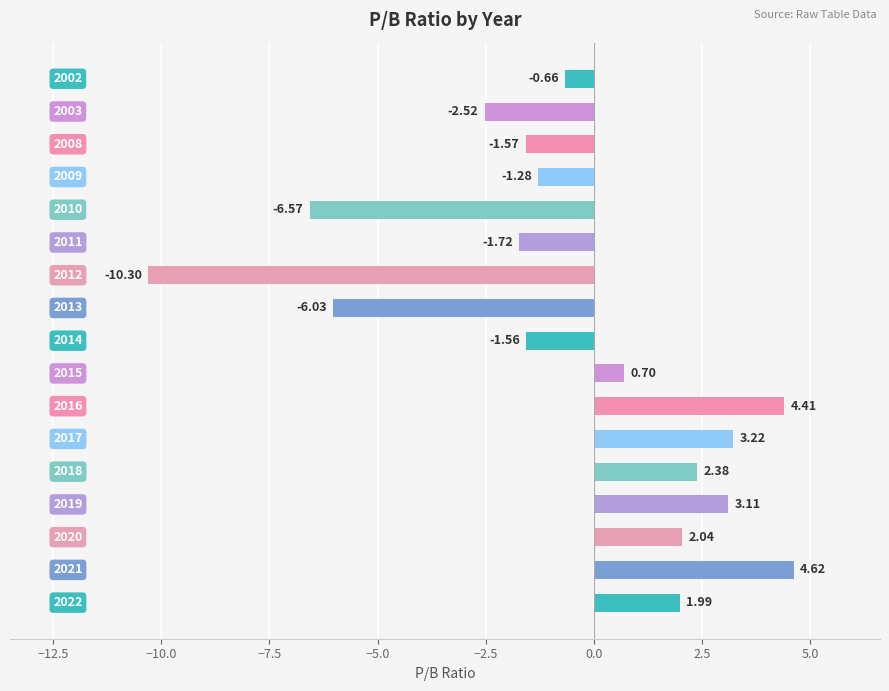

How many negative values are there?

9